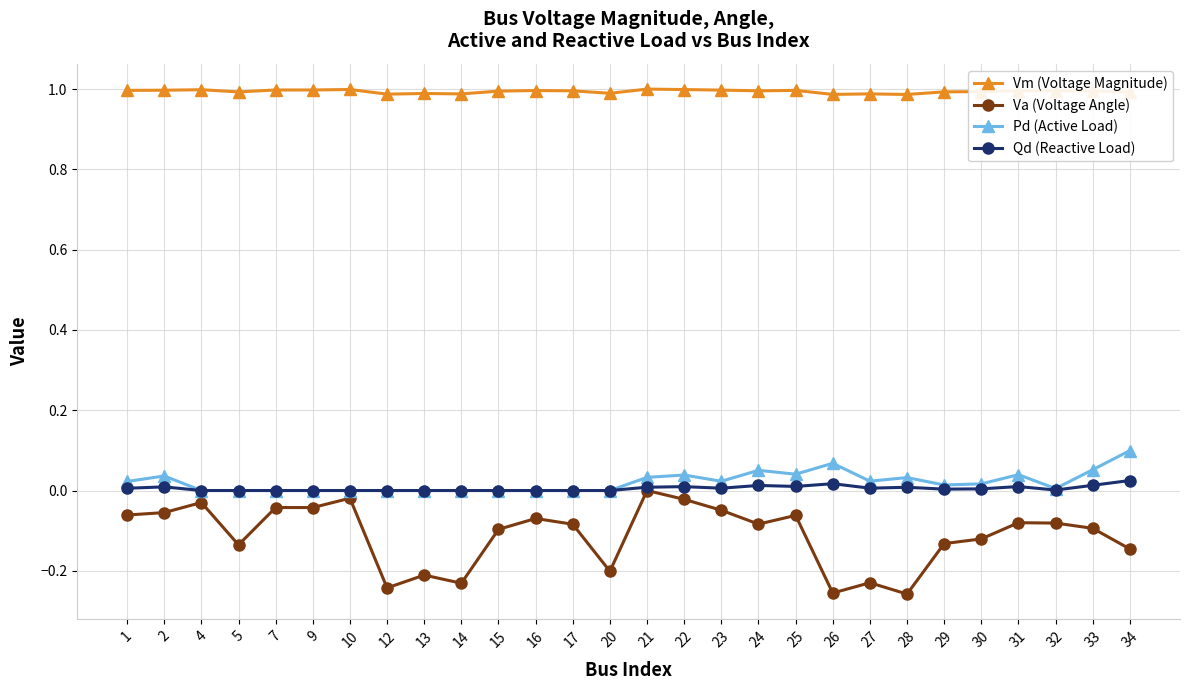

What is the difference between the highest and lowest values at 4?

1.0